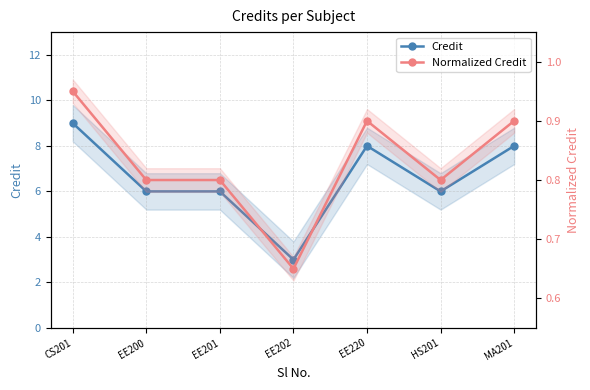

At which label is Normalized Credit closest to 0?

EE202